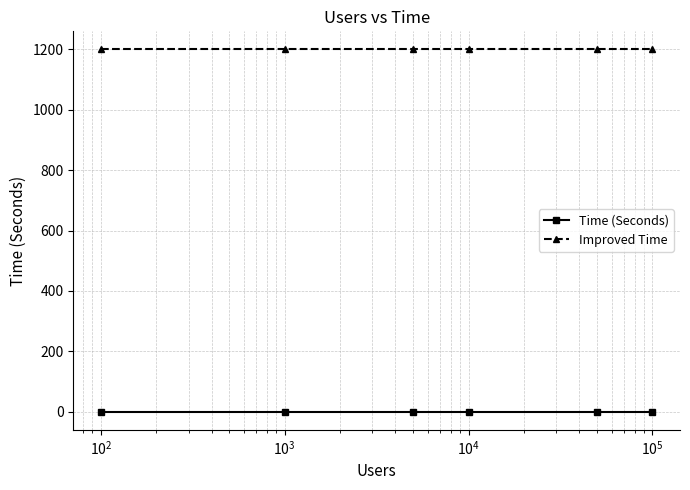

At how many categories does at least one series exceed 869?

6